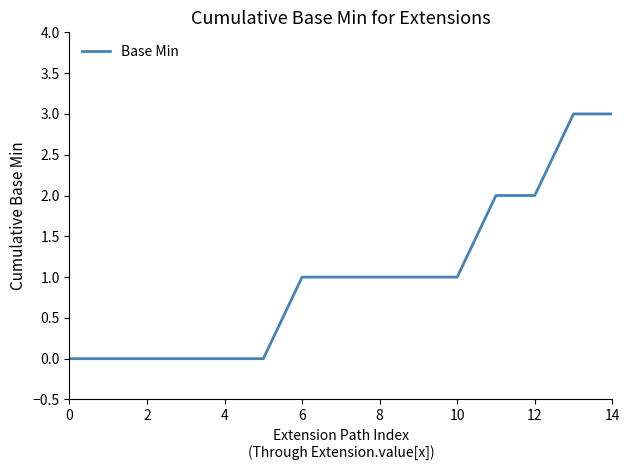

Reading left to right, what are all the values shown in this chart?

0	0	0	0	0	0	1	1	1	1	1	2	2	3	3